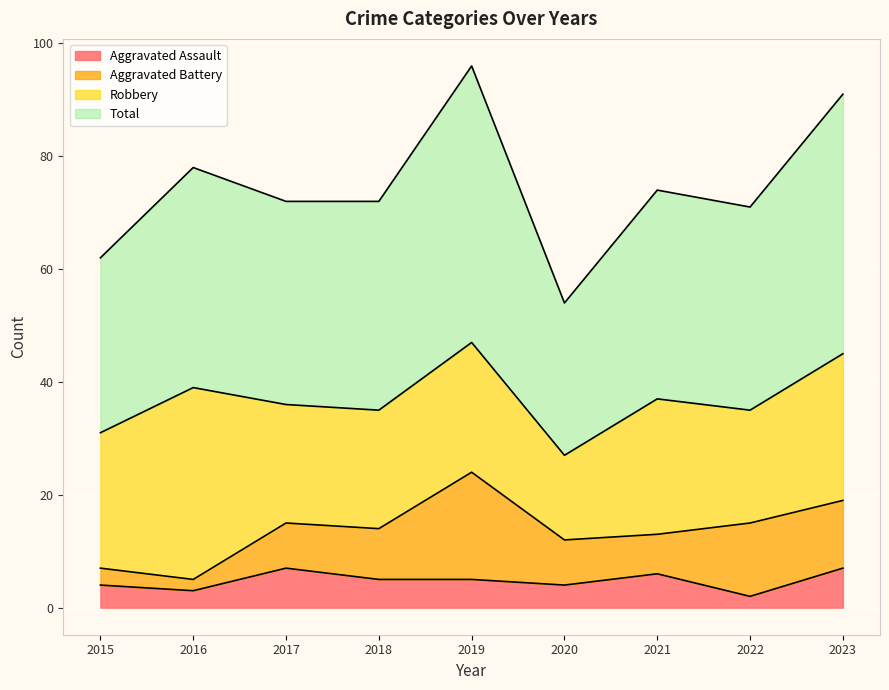

Read the Aggravated Assault value at 2015.

4